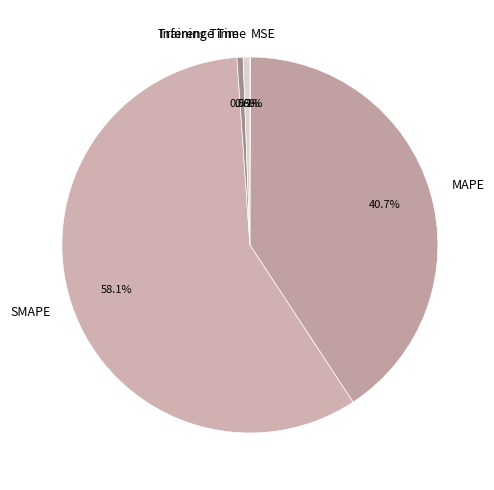

What is the largest slice in the pie chart?

SMAPE